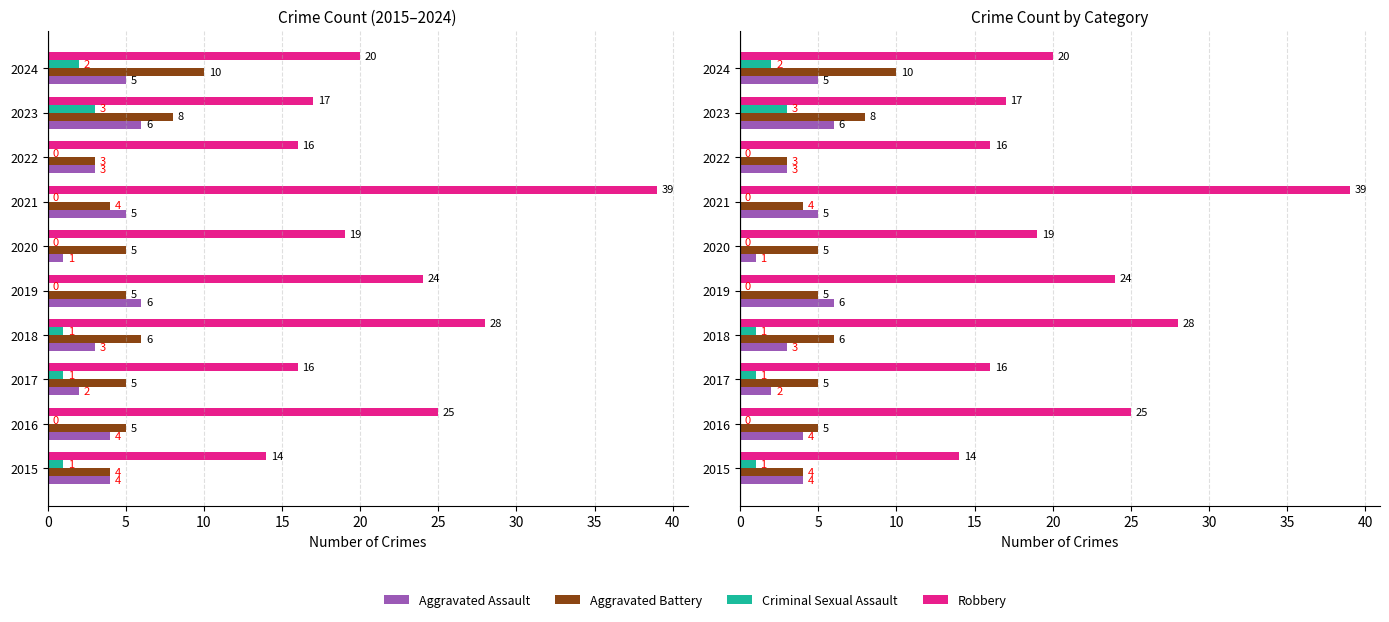

What are all the series names shown in the legend?

Aggravated Assault, Aggravated Battery, Criminal Sexual Assault, Robbery